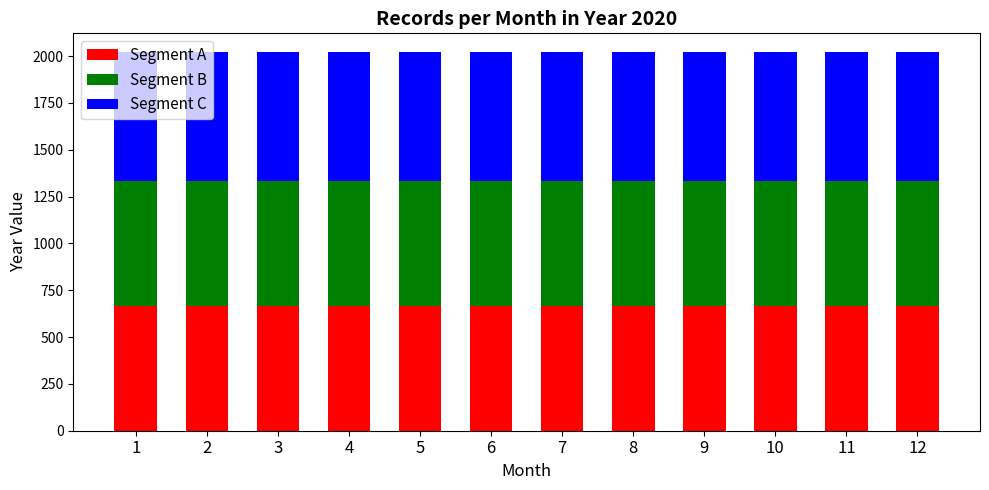

What is the minimum value for Segment A?

667